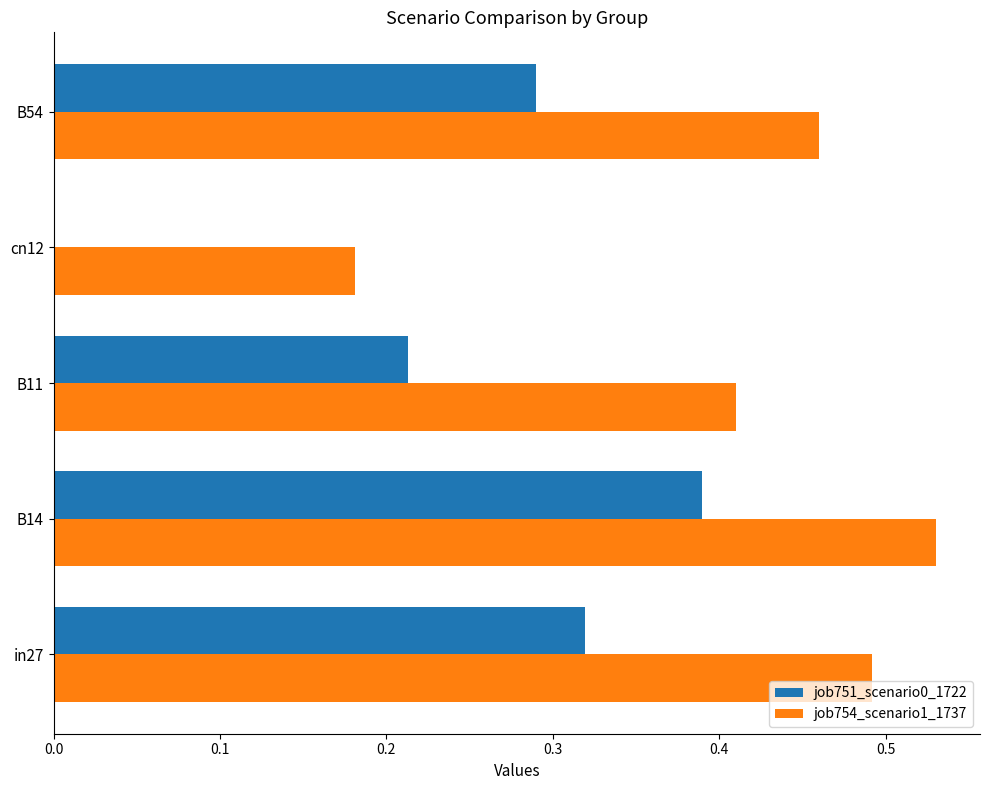

The job751_scenario0_1722 series shows 0.7 at B14. True or false?

False